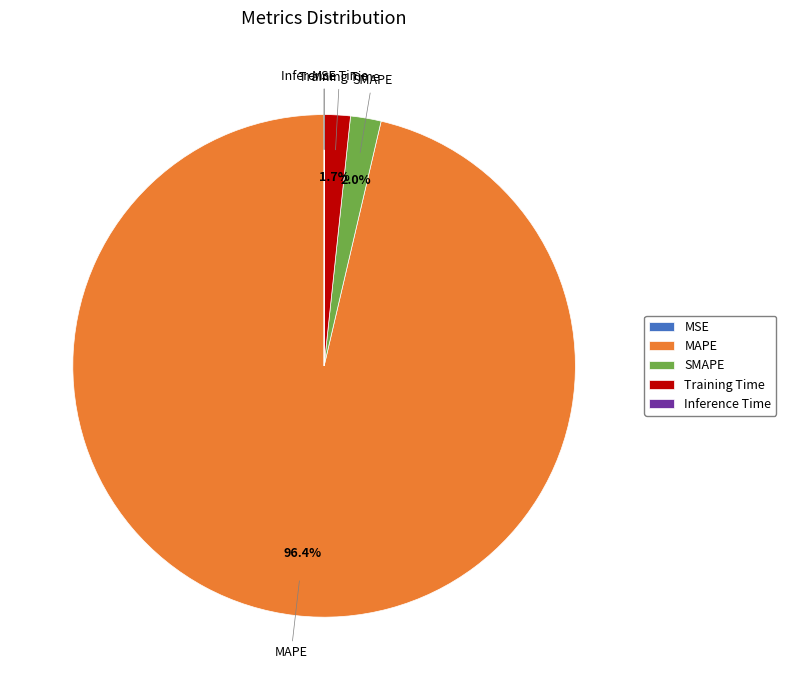

Is there any slice that represents more than half of the pie?

Yes